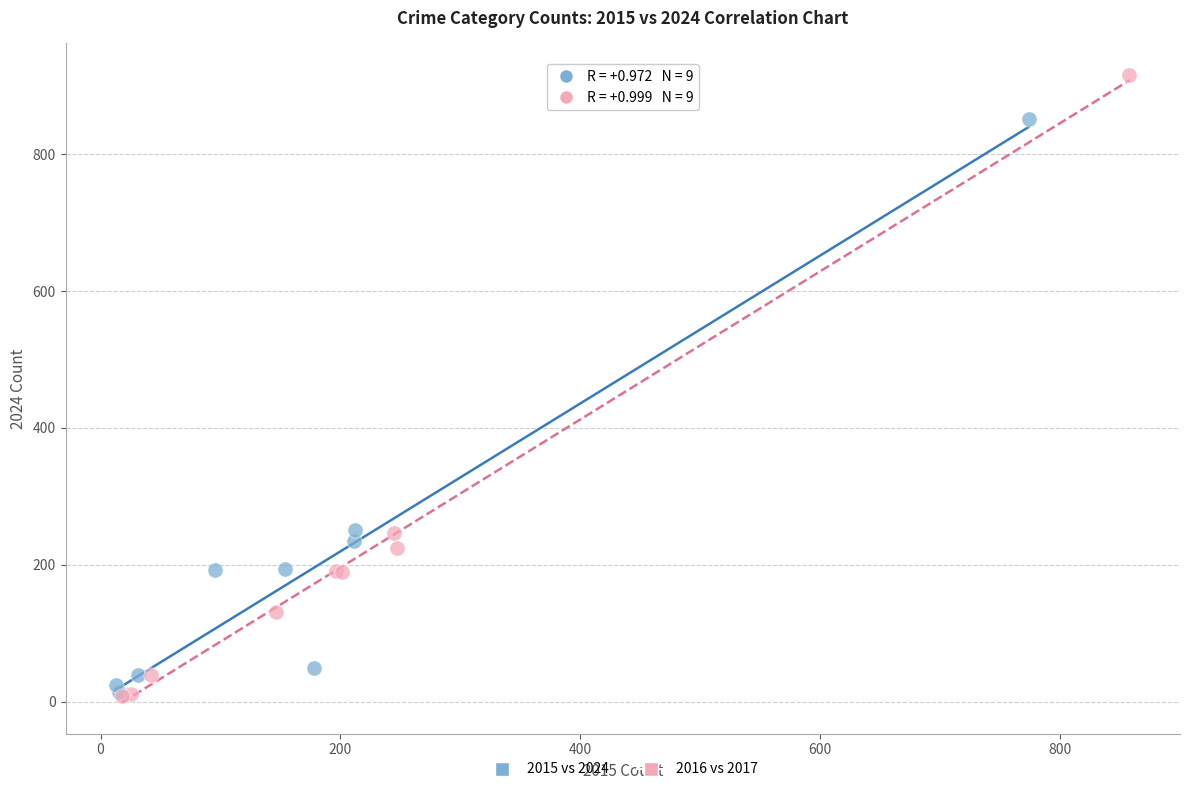

Which series has the largest Y range (max minus min)?

2016 vs 2017